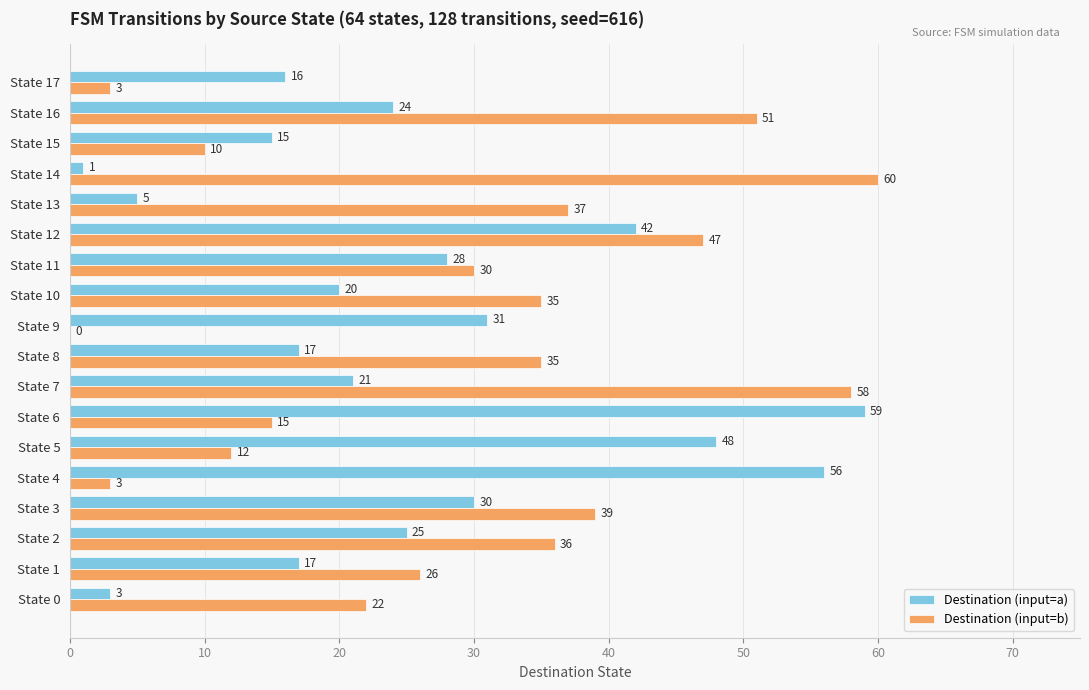

True or false: Destination (input=b) has a value of 21 at State 12.

False